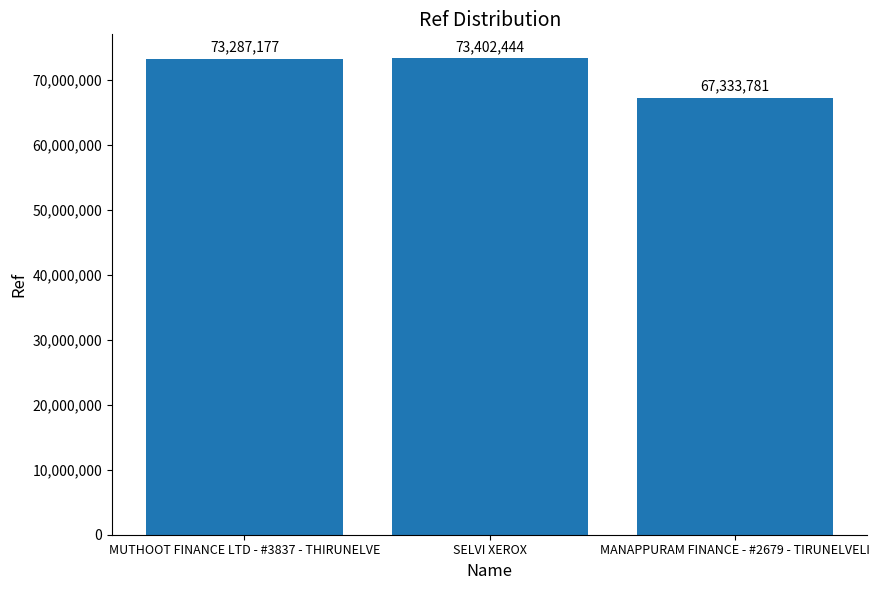

The value at MANAPPURAM FINANCE - #2679 - TIRUNELVELI is 67333781. True or false?

True